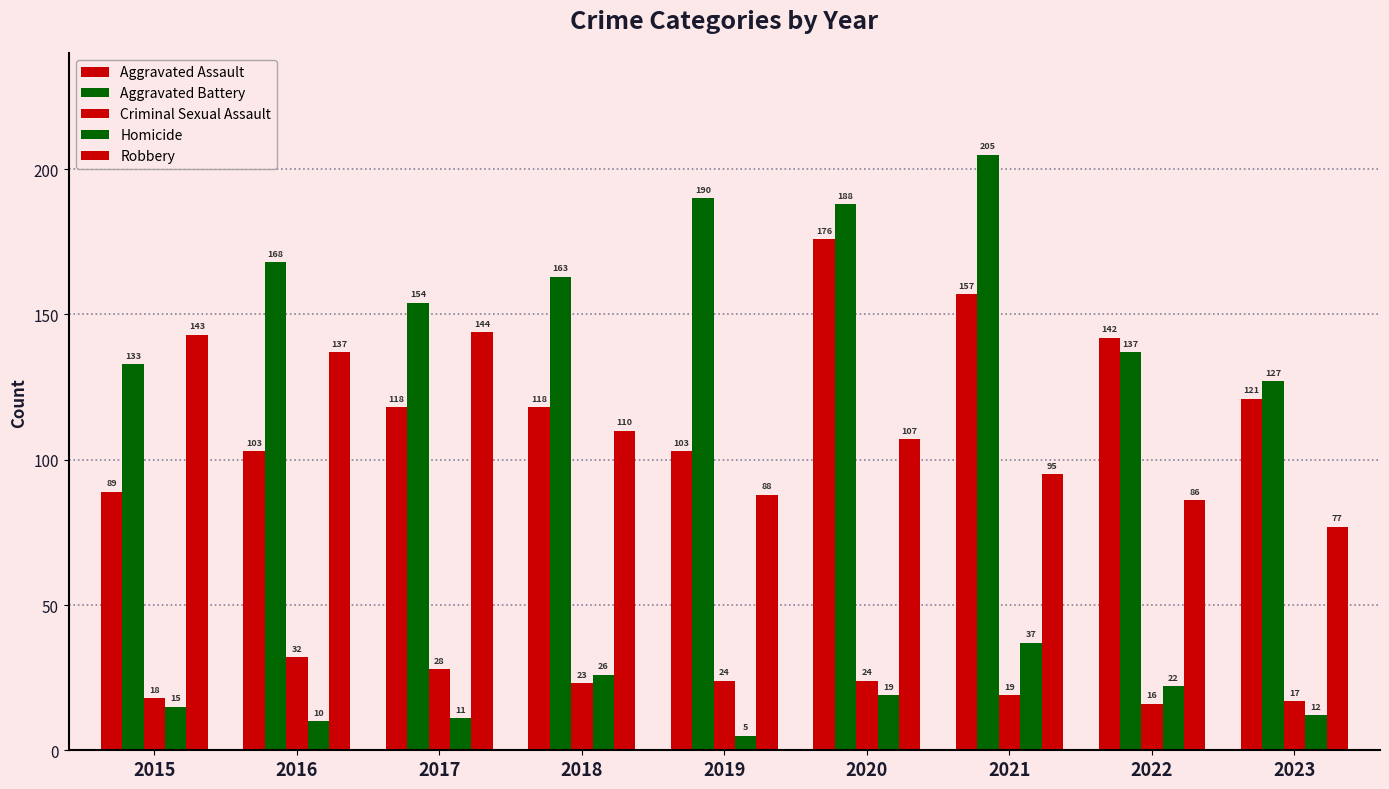

Between 2015 and 2018, which is larger?

2018